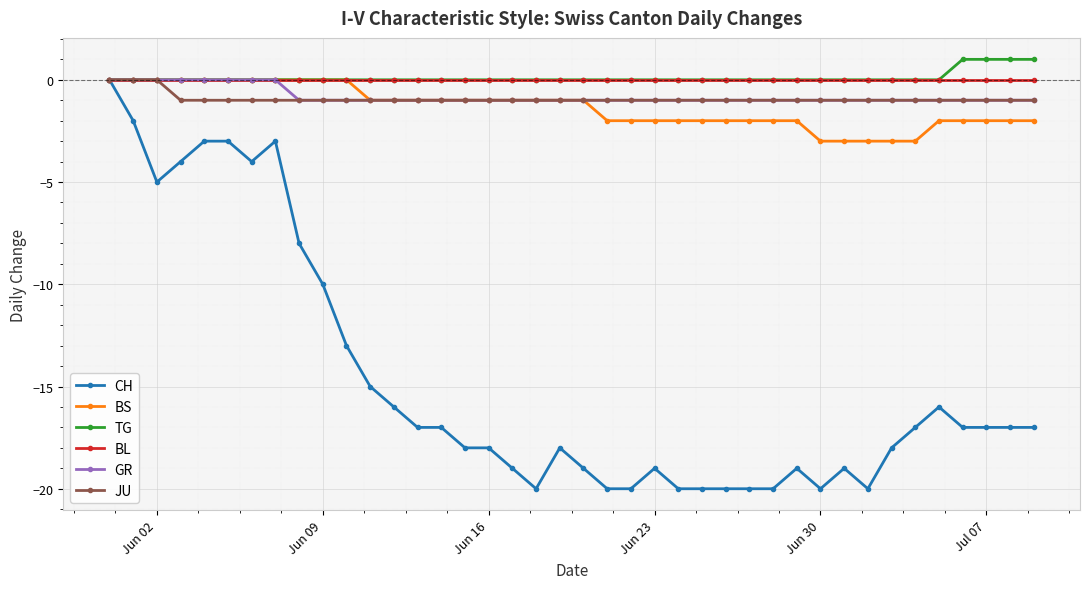

What is the value of the CH point at the 12th from the left?

-15